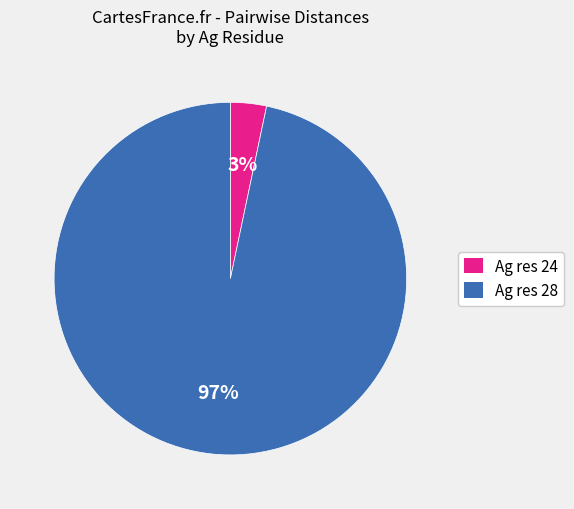

Is there any slice that represents more than half of the pie?

Yes